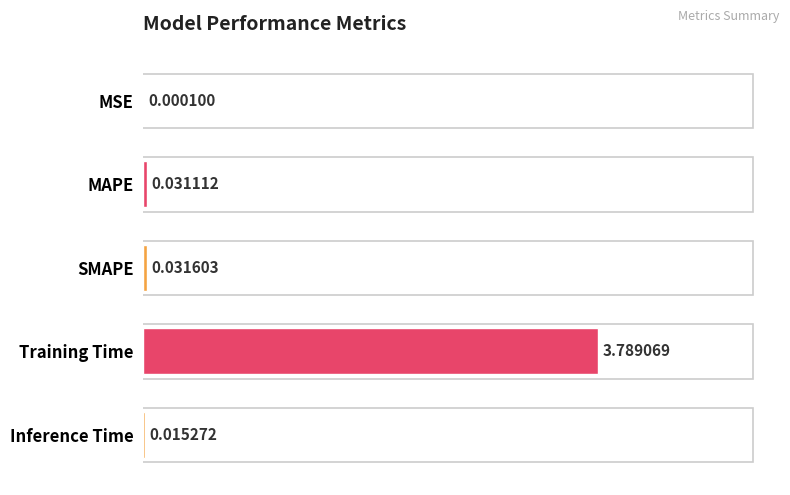

What is the change in value from MSE to Training Time?

+3.8